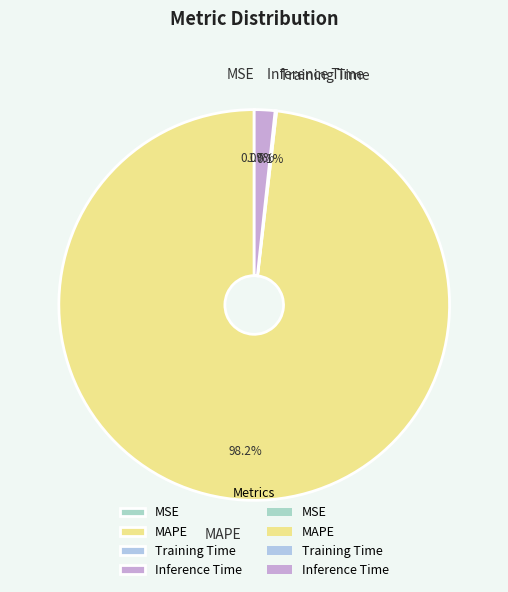

How much of the chart is everything except MAPE?

1.8%